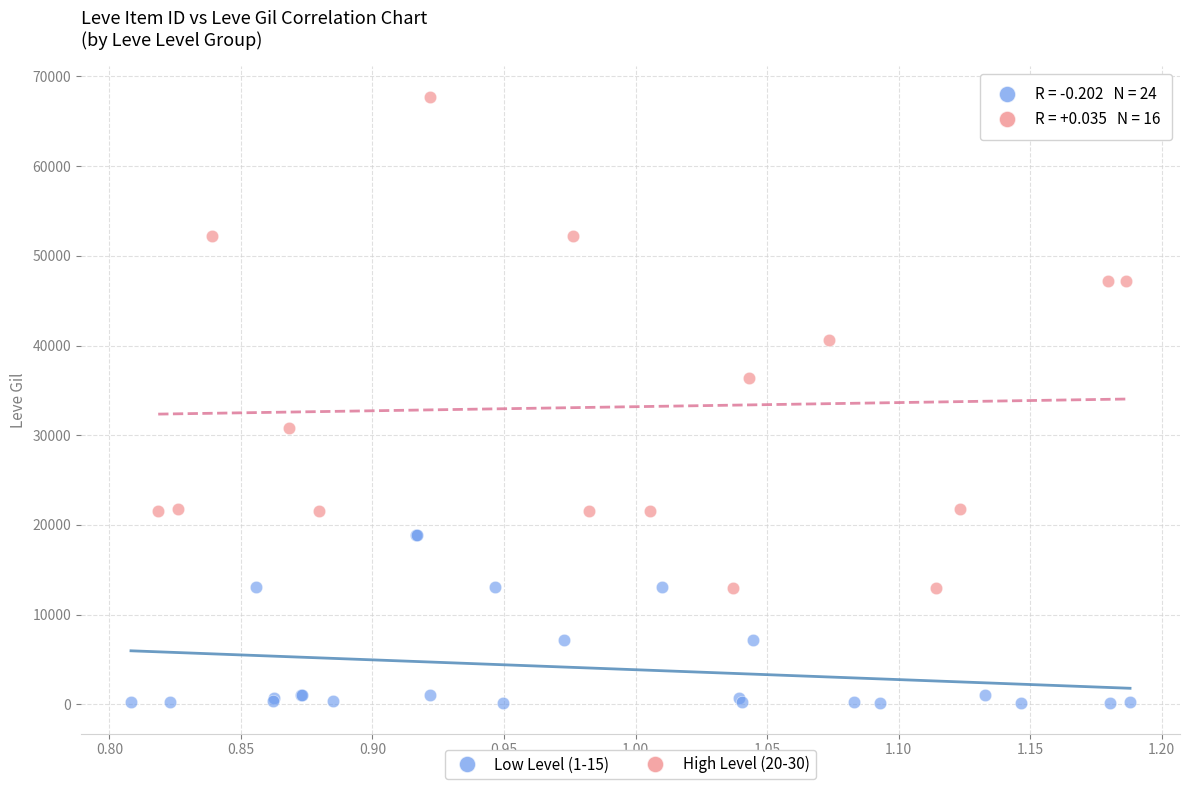

Which series has the widest spread of Y values?

High Level (20-30)